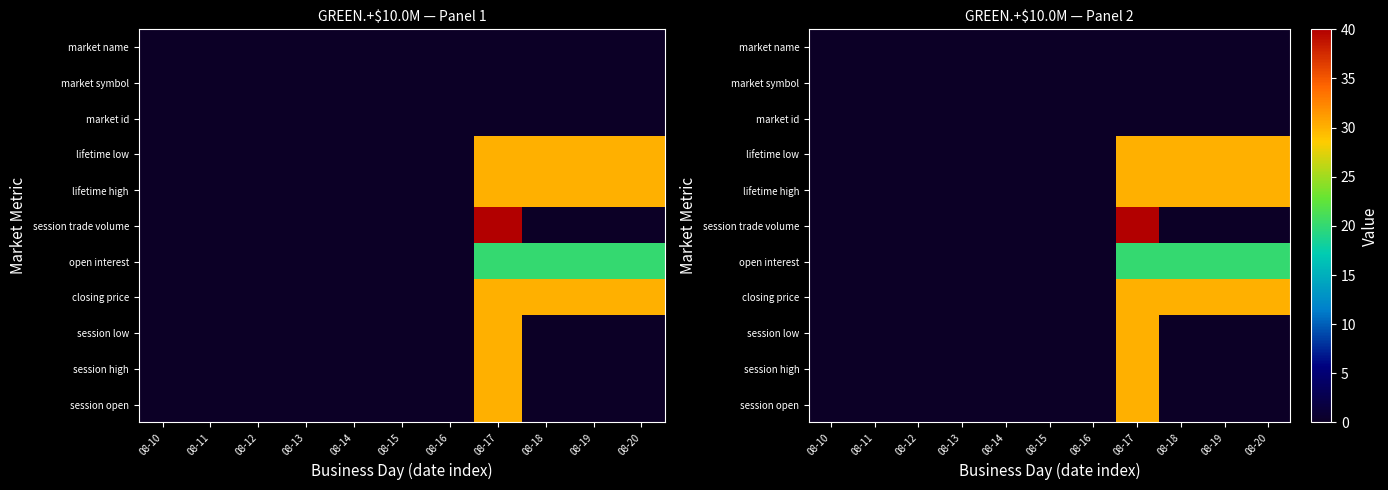

At how many categories does at least one series exceed 38?

1